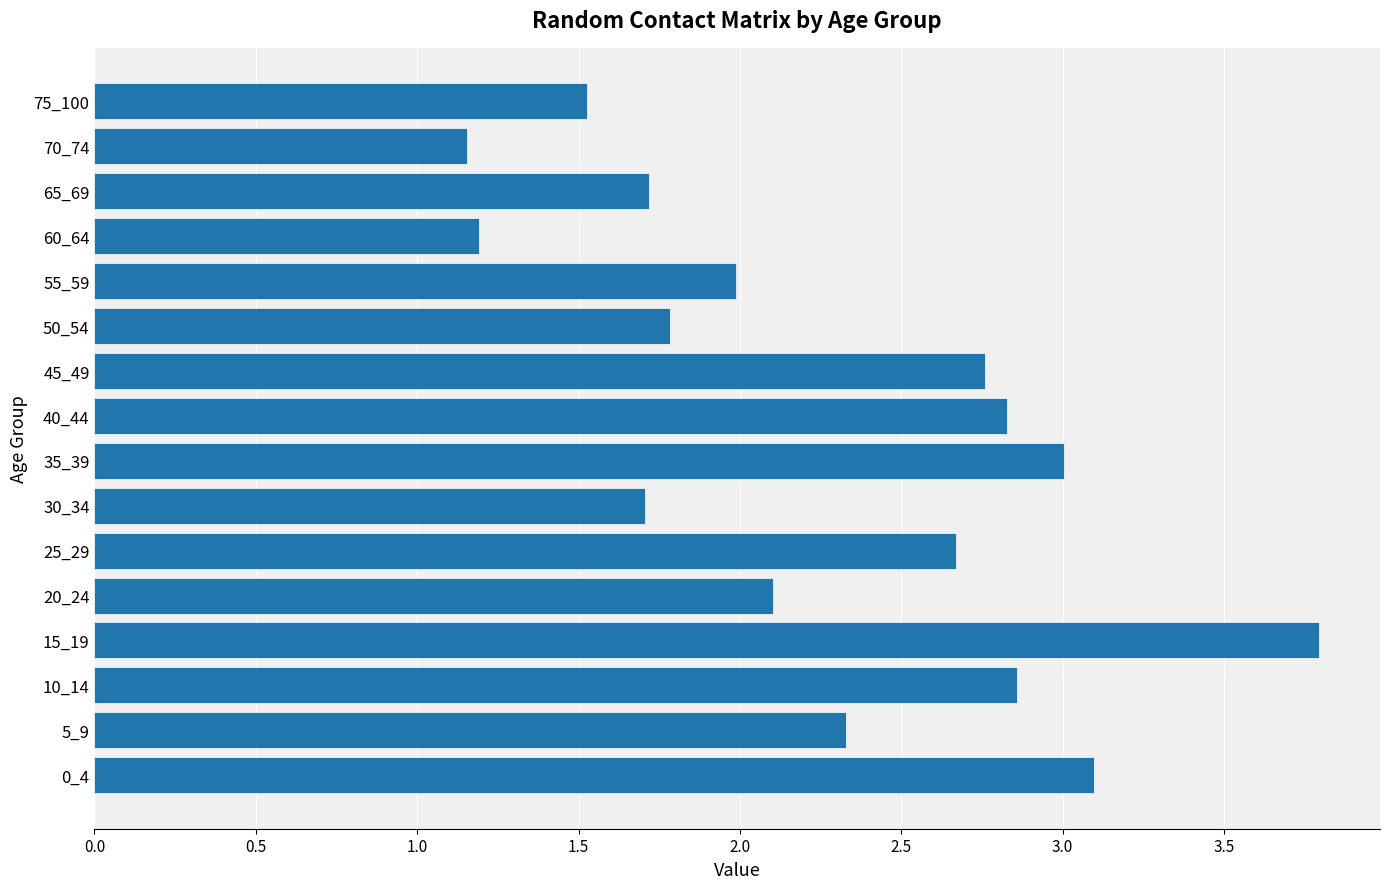

What value does the data have at 5_9?

2.3